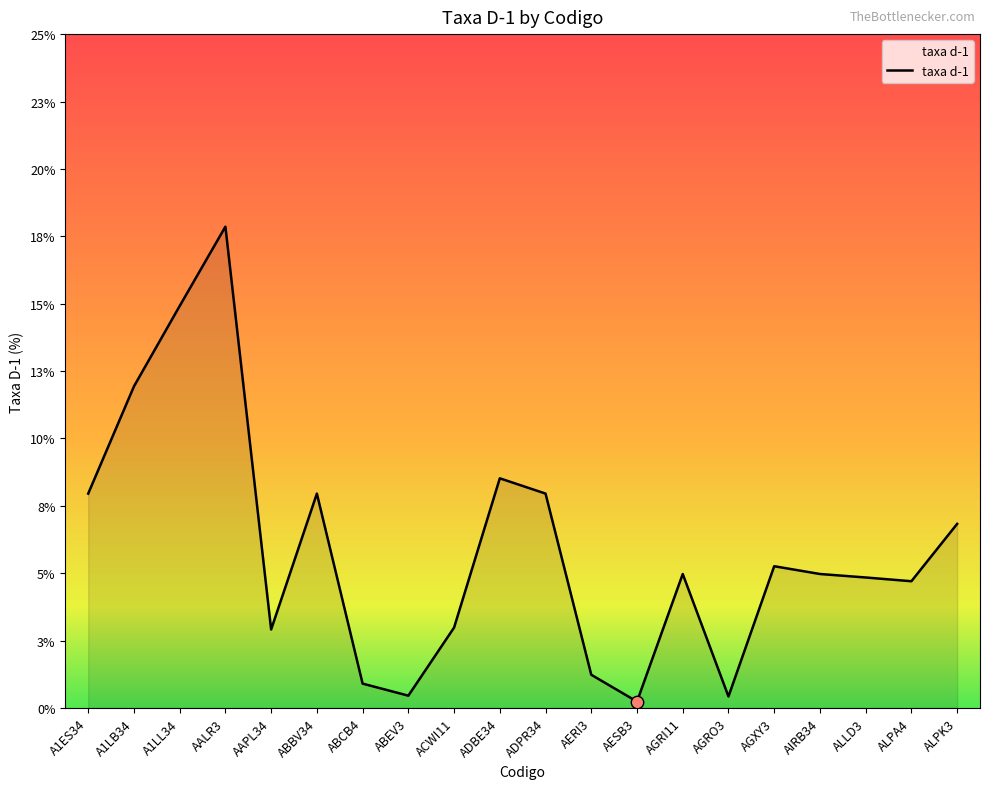

What is the change in value from A1LB34 to AESB3?

-11.8